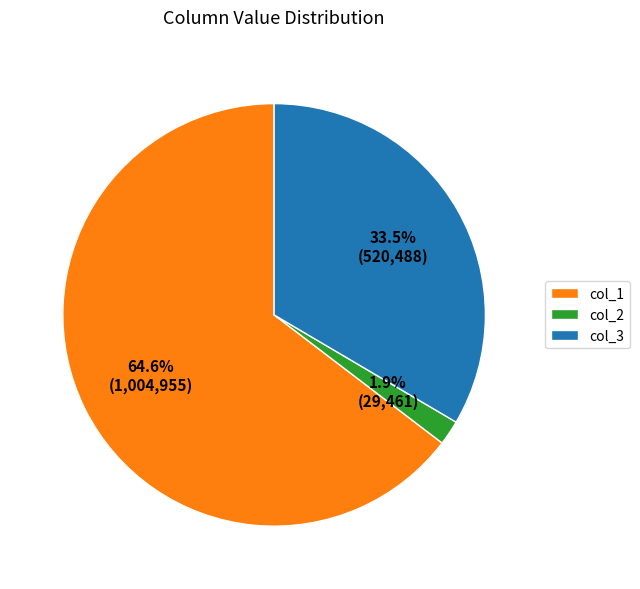

What percentage is the col_2 slice, to the nearest percent?

2%